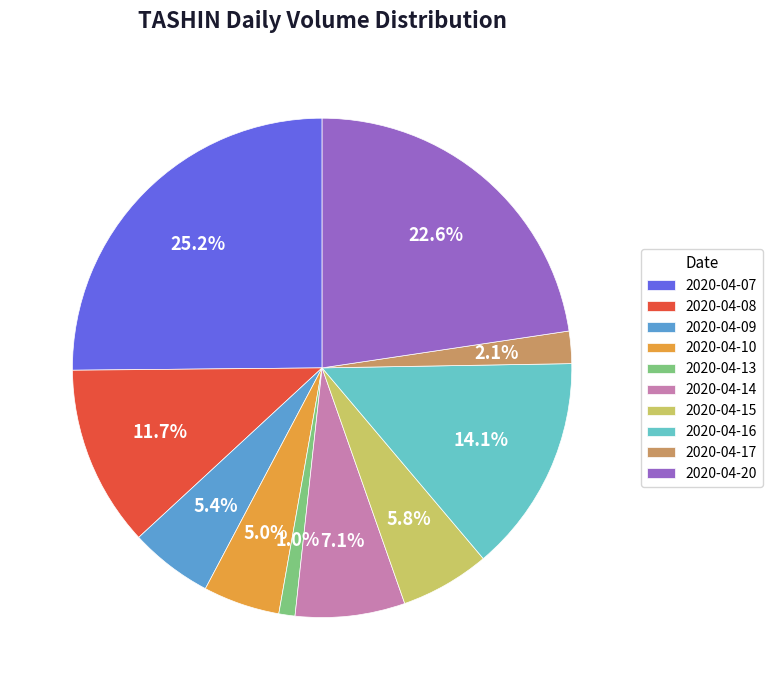

Which slice is the smallest?

2020-04-13